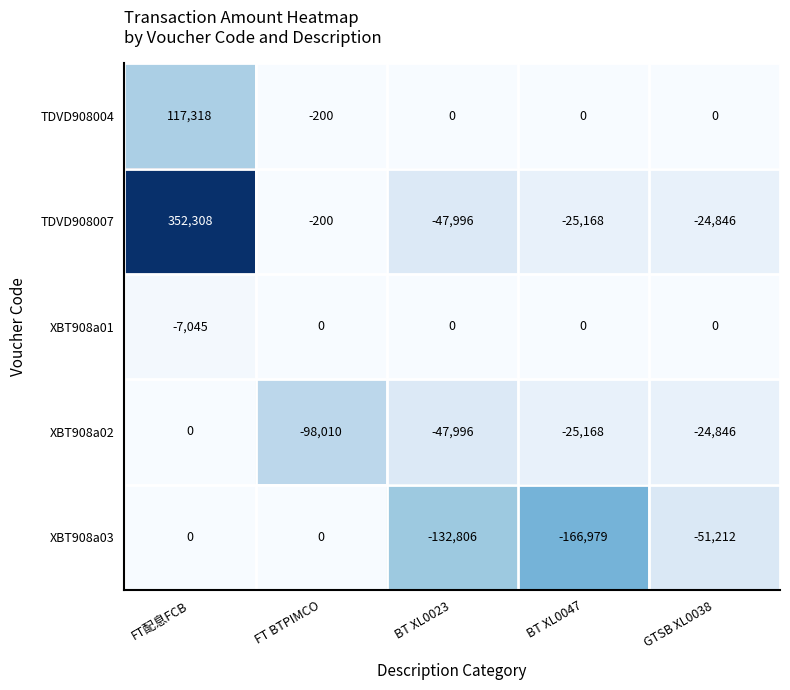

At which category is the sum across all series the highest?

FT配息FCB